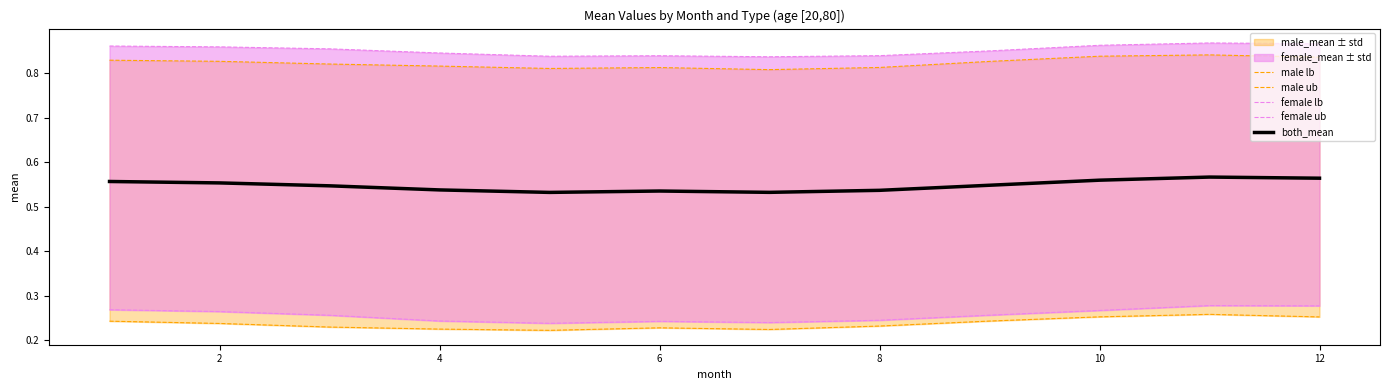

Is it true that both_mean equals 0.3 at 2?

False